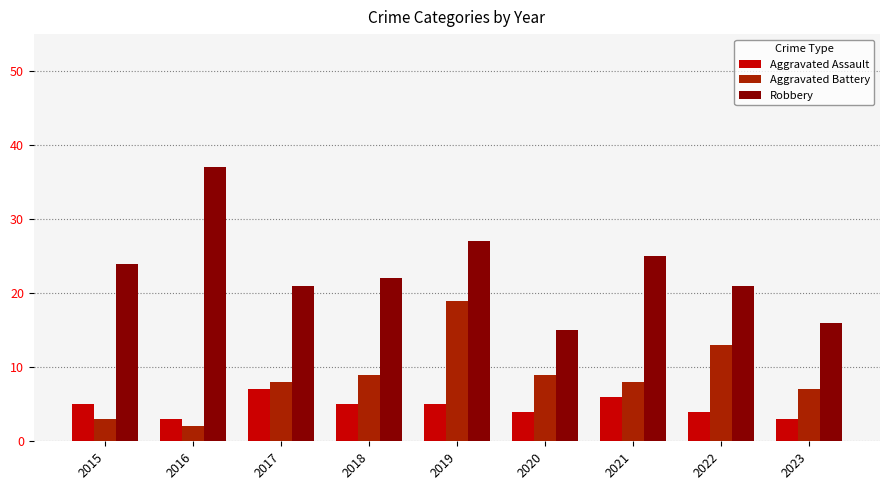

What is the highest value of the Aggravated Assault series?

7